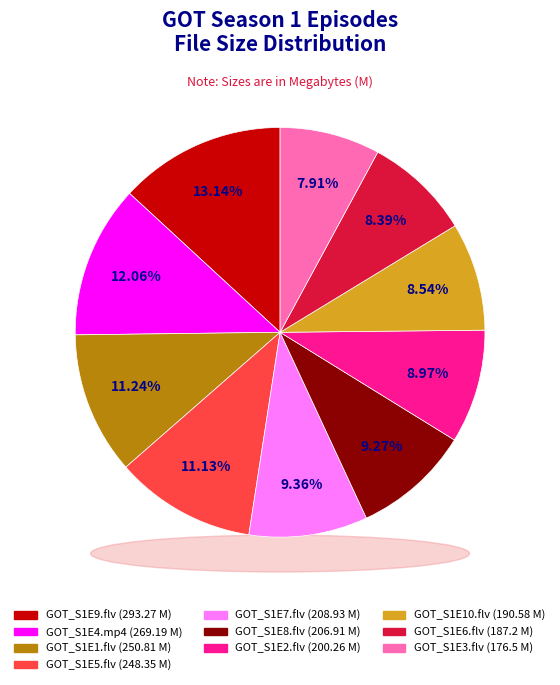

Is it true that GOT_S1E8.flv is 9% of the pie?

True